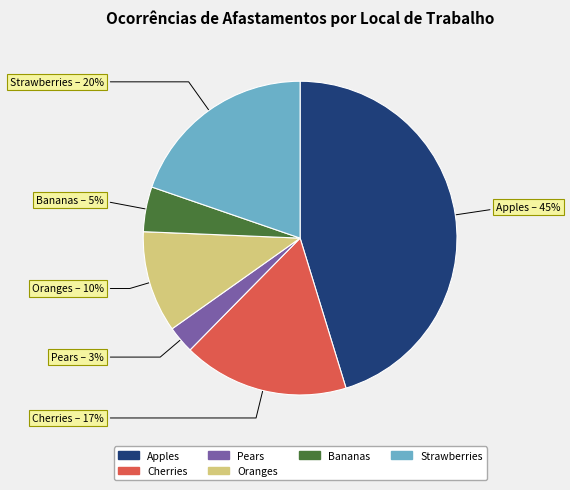

Do Oranges and Bananas together represent more than half of the pie?

No